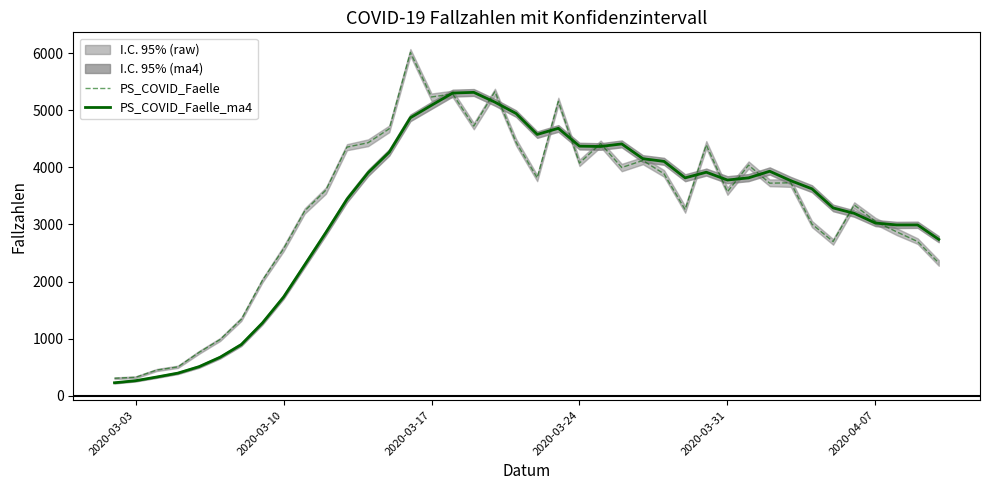

What is the minimum value for PS_COVID_Faelle_ma4?

225